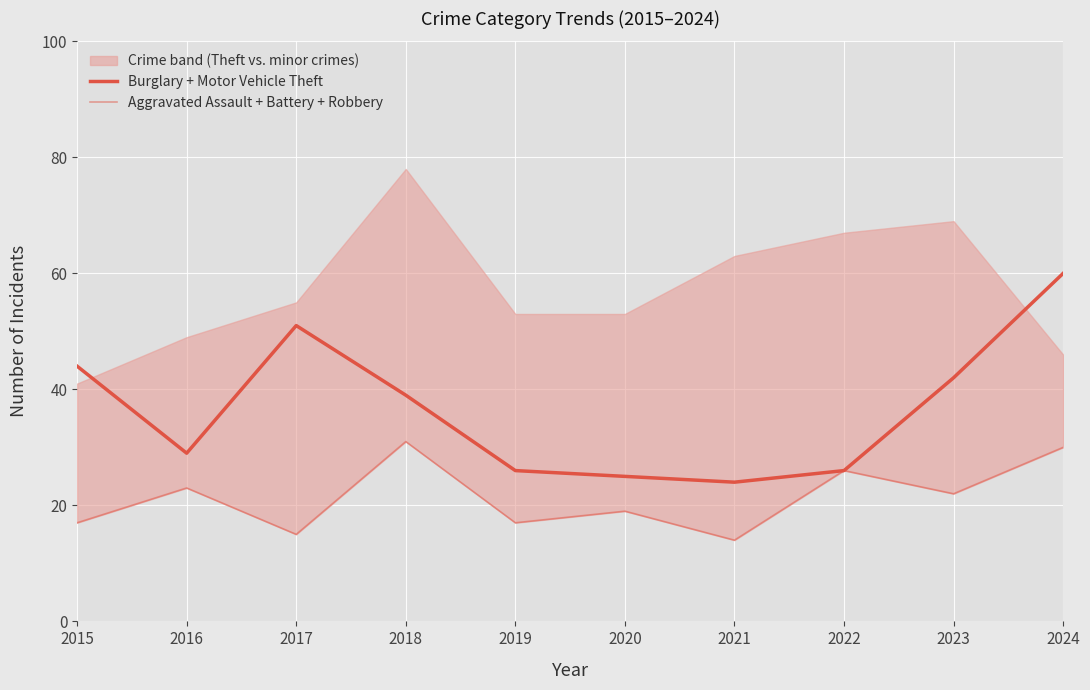

Rank the series by their maximum value, from lowest to highest.

Aggravated Assault + Battery + Robbery, Burglary + Motor Vehicle Theft